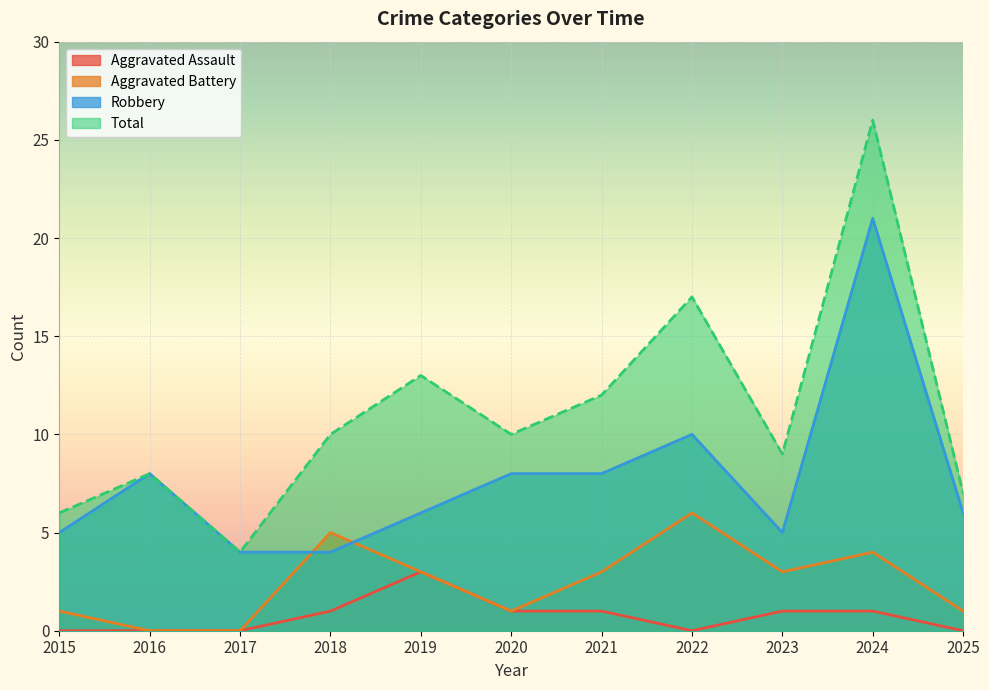

At which label does Total reach its peak?

2024